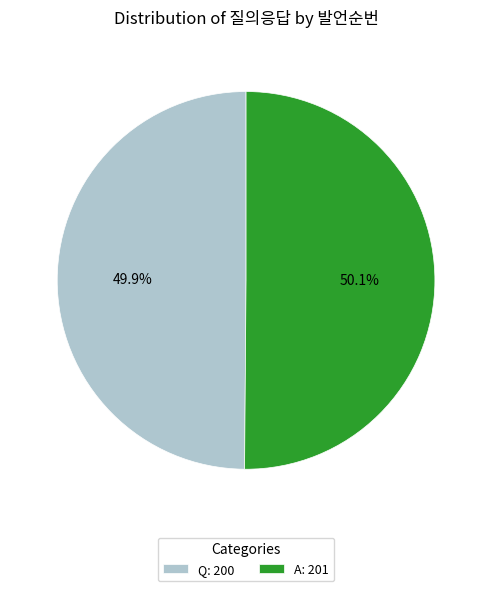

Is it true that A is 43% of the pie?

False